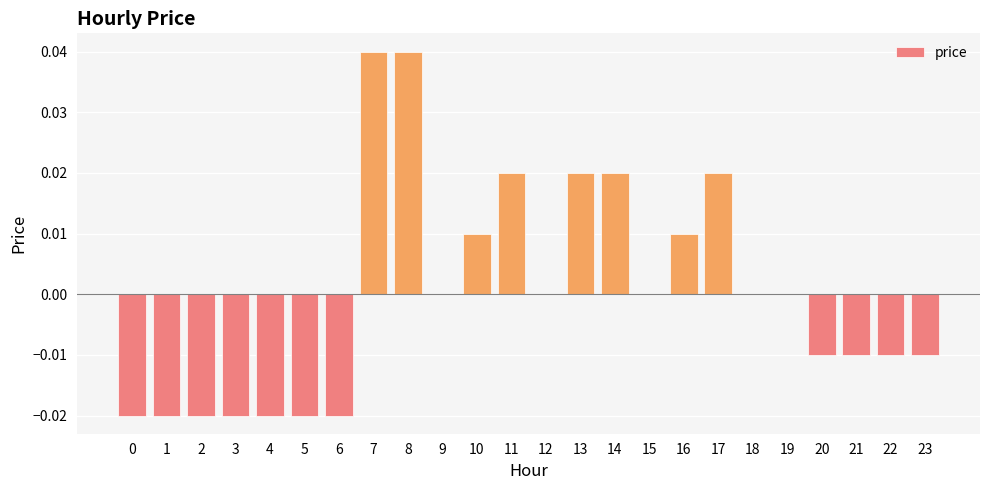

Between 22 and 10, which is larger?

10